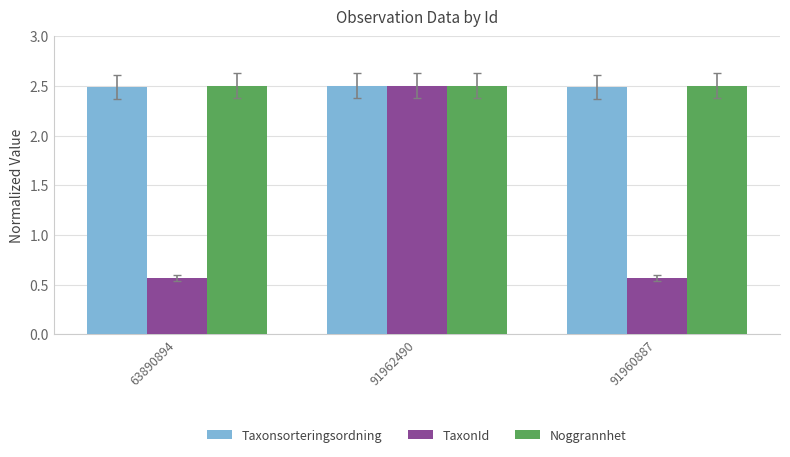

How many series are shown in this chart?

3